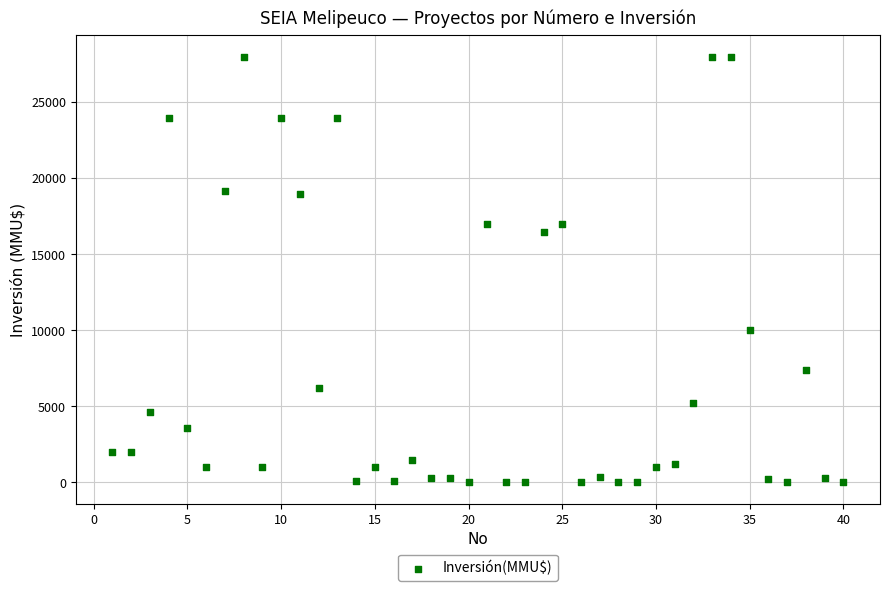

What is the range of X values (max minus min)?

39